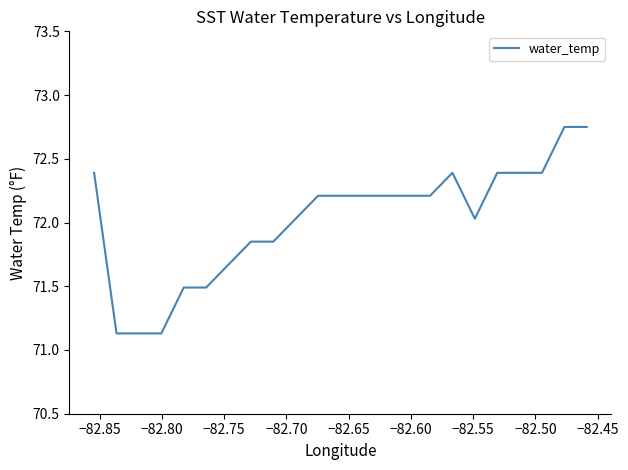

What is the difference between the maximum and minimum values?

1.6